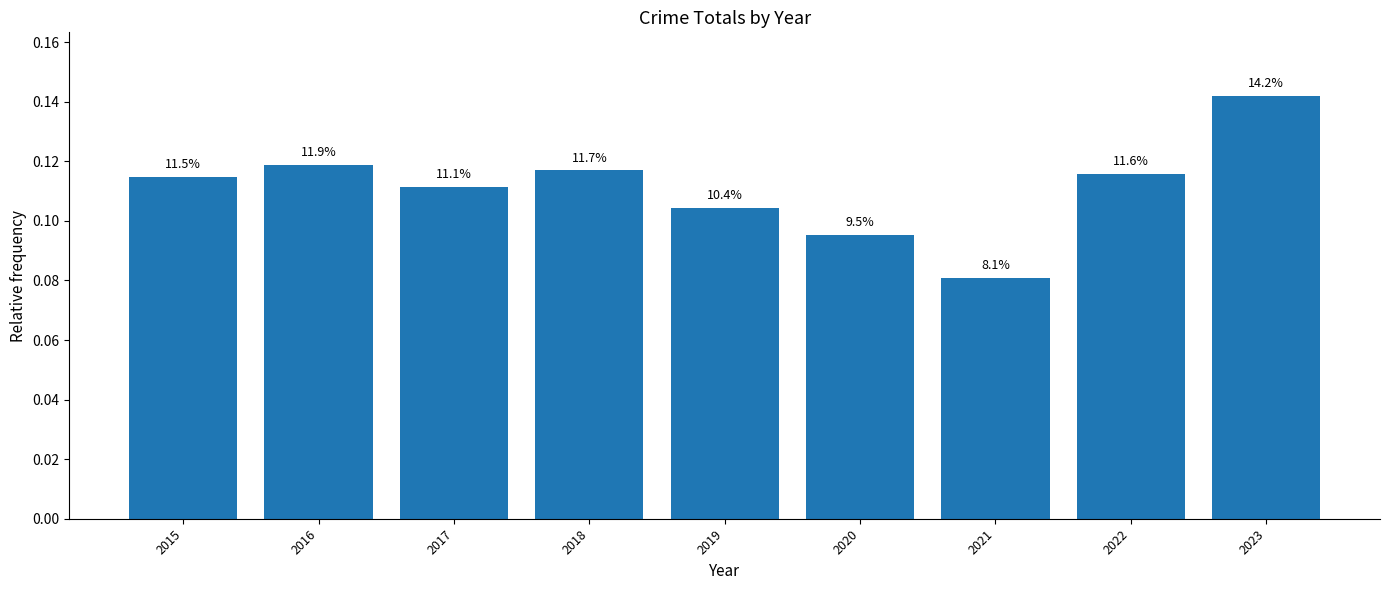

Are the bars horizontal?

No